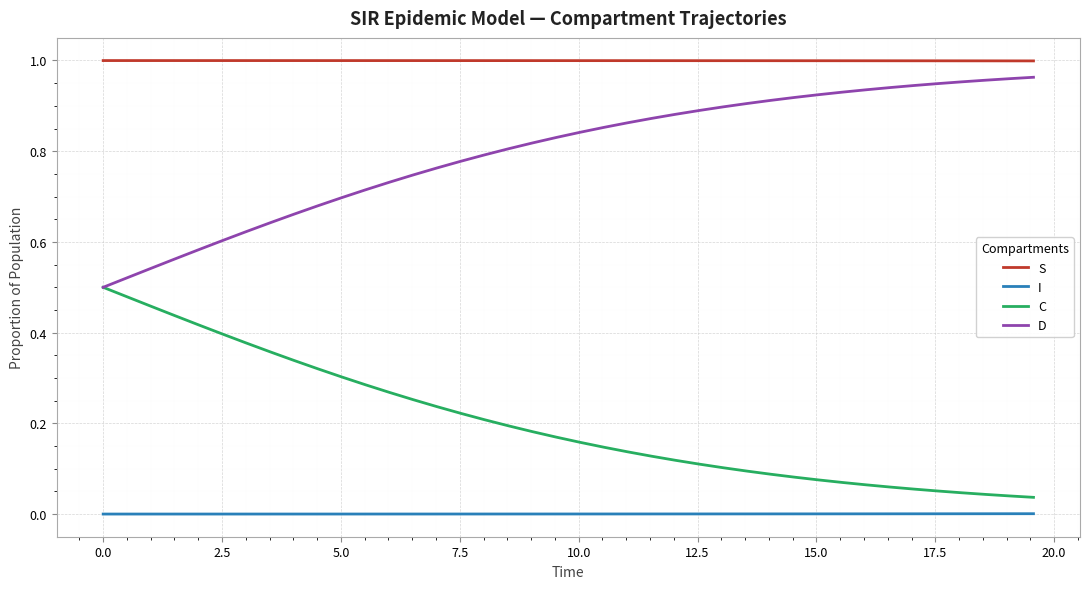

True or false: S and D cross at least once.

False